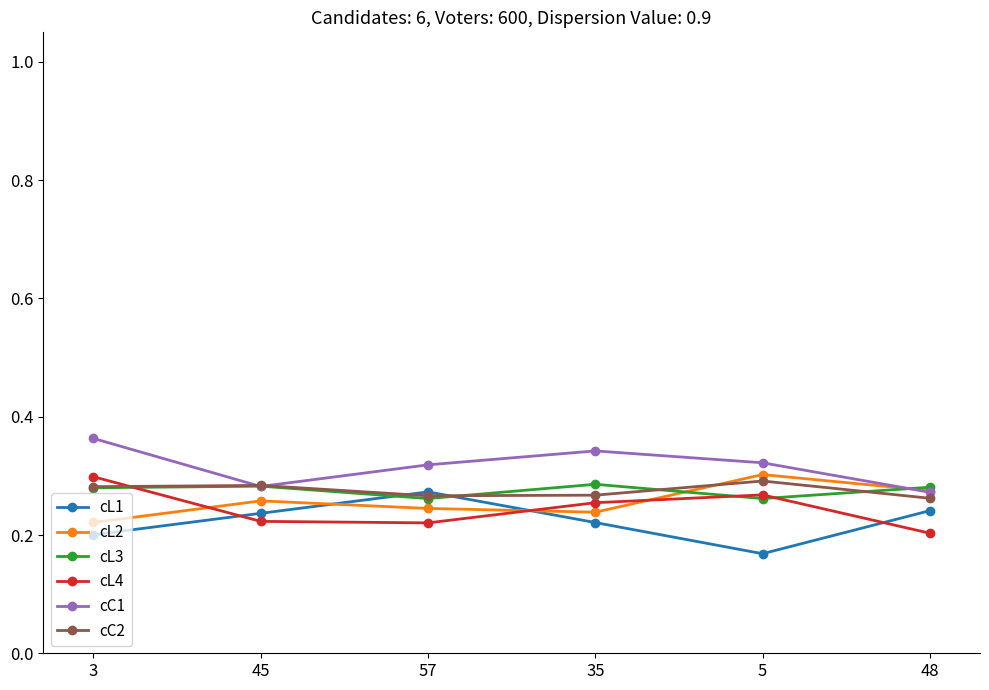

Which series has the largest range (max minus min)?

cL1